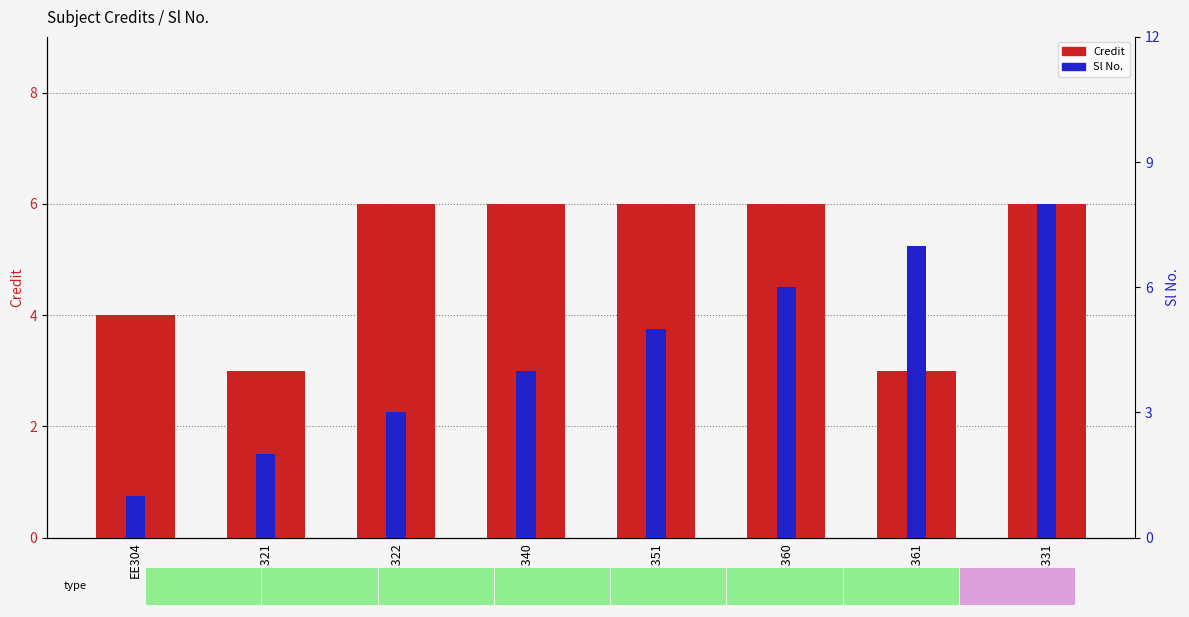

Reading left to right, list all the values displayed in this chart.

Credit: EE304=4	EE321=3	EE322=6	EE340=6	EE351=6	EE360=6	EE361=3	HS331=6
Sl No.: EE304=1	EE321=2	EE322=3	EE340=4	EE351=5	EE360=6	EE361=7	HS331=8